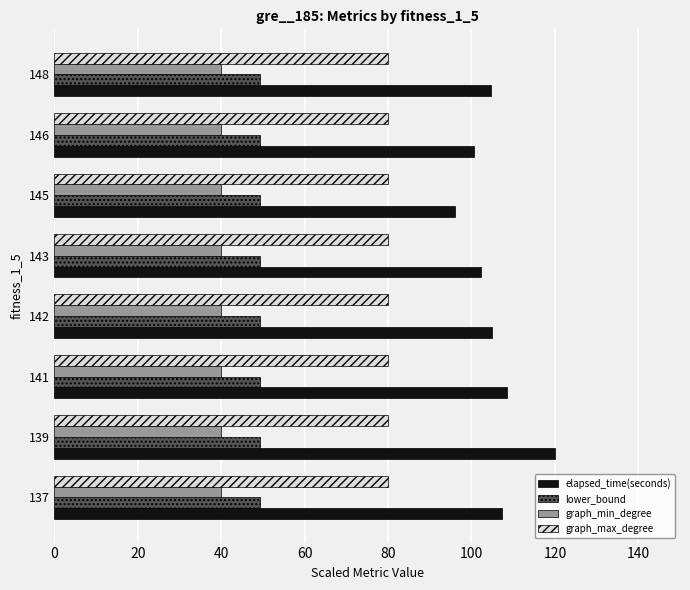

What is the average value of the elapsed_time(seconds) series?

105.6